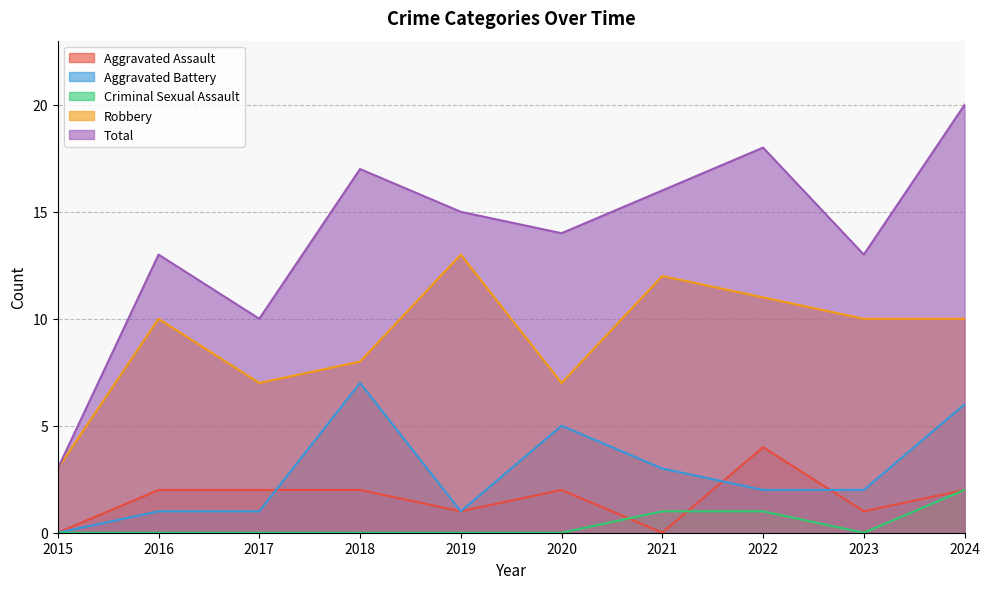

How many interior local peaks does the Robbery series have?

3